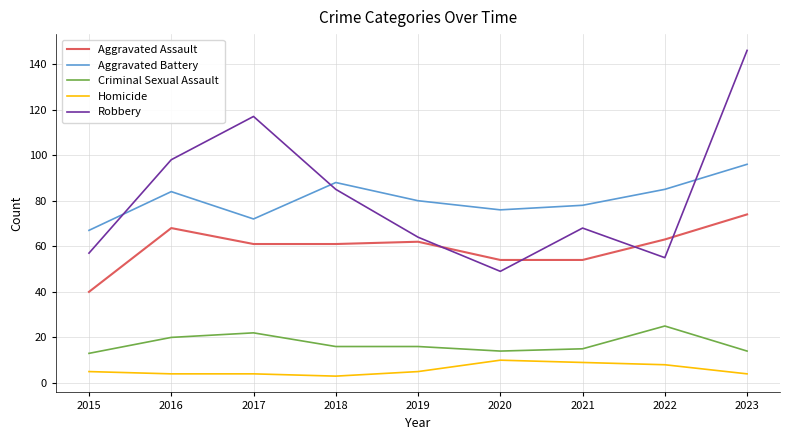

True or false: Homicide has a value of 9 at 2021.

True